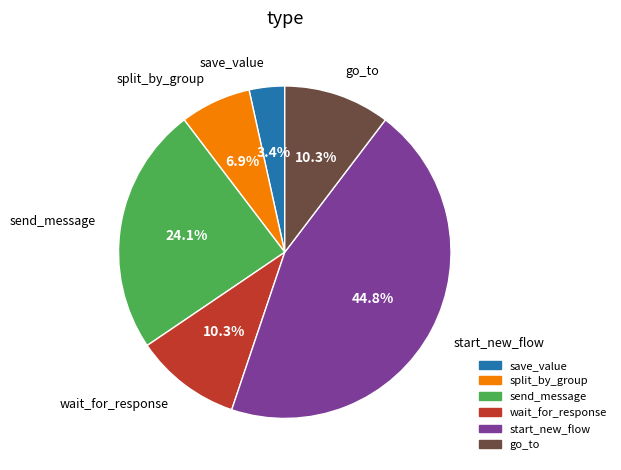

How much of the chart is everything except wait_for_response?

89.7%